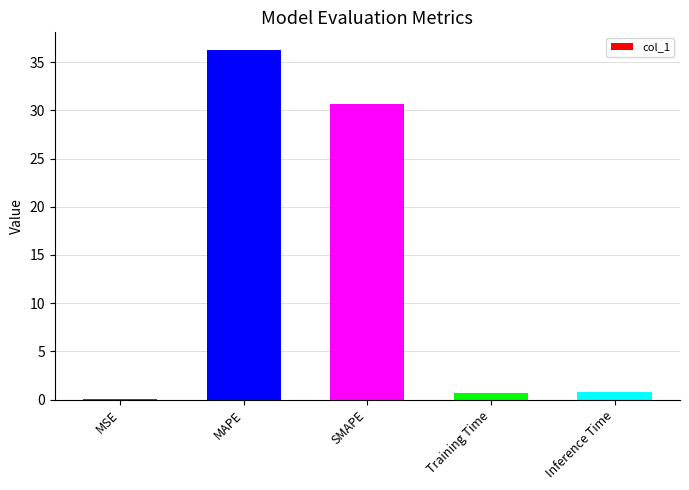

What is the sum of all values?

68.5